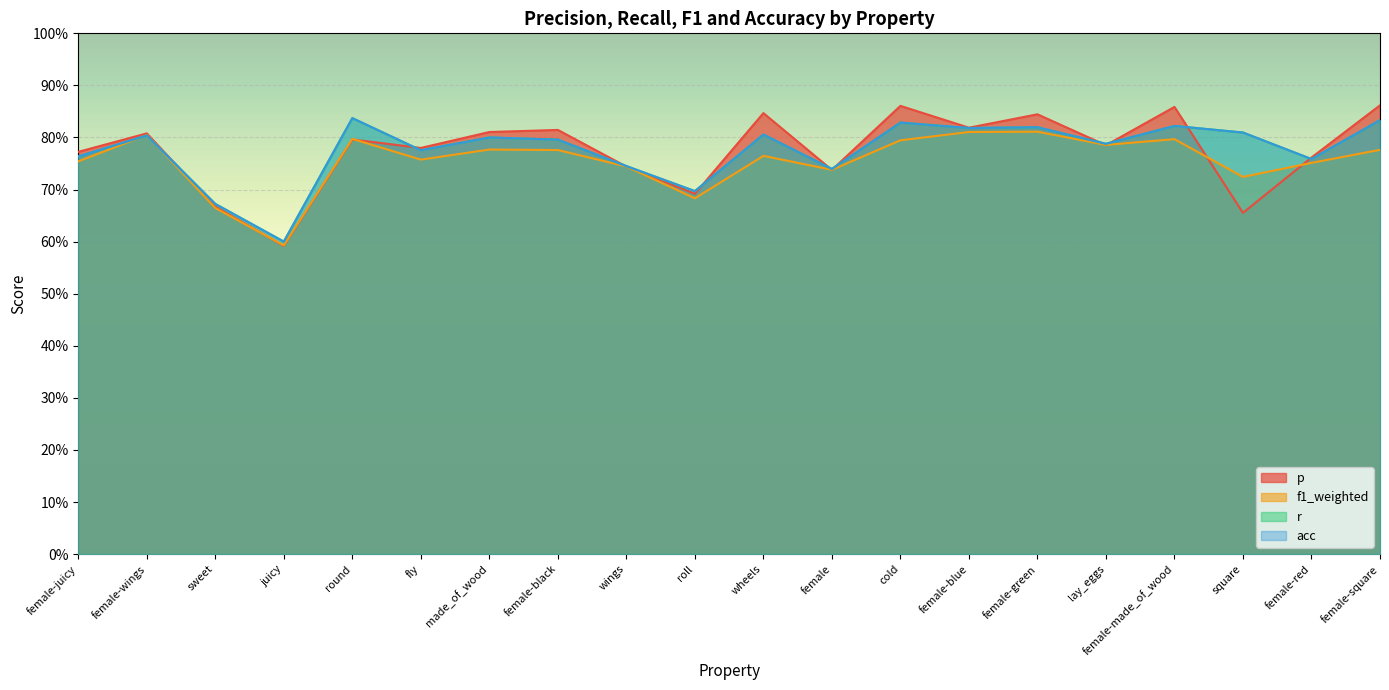

What is the difference between the maximum and minimum values in the p series?

0.3